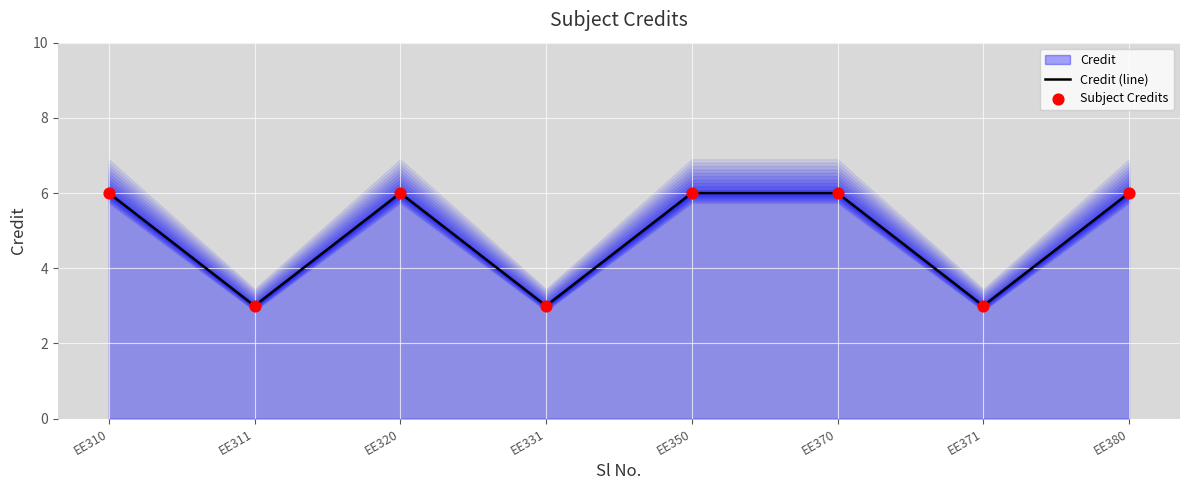

What is the total value across all series at EE370?

12